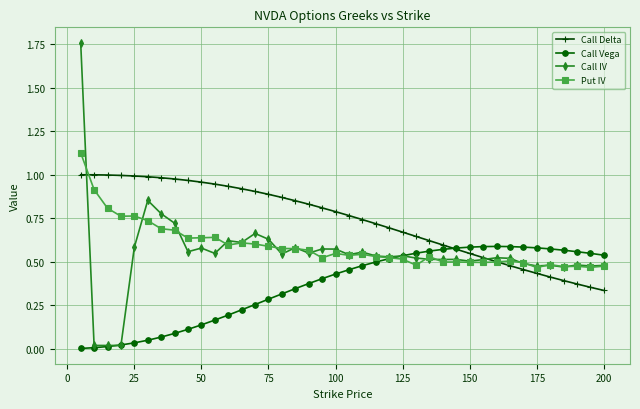

List the series in order of their peak value, highest first.

Call IV, Put IV, Call Delta, Call Vega